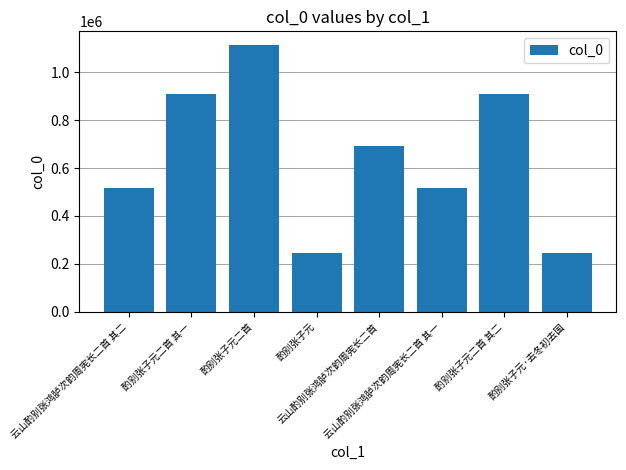

Where does the data first go above 690120?

酌别张子元二首 其一